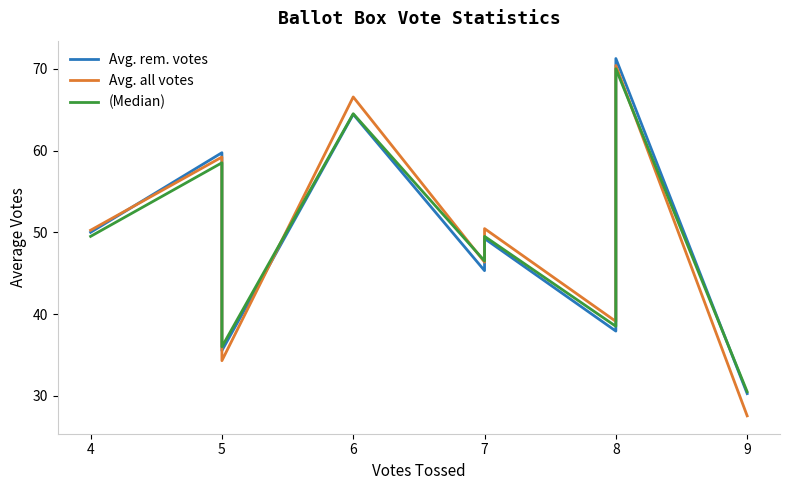

Which series has the largest total across all categories?

Avg. all votes